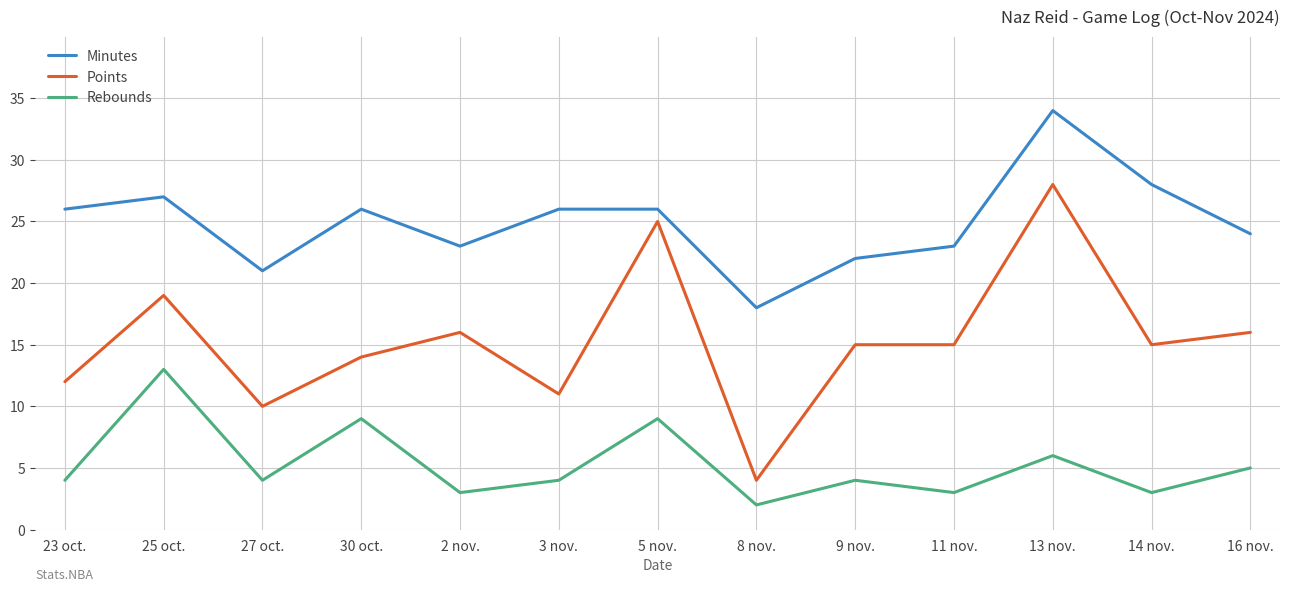

True or false: Rebounds and Points cross at least once.

False